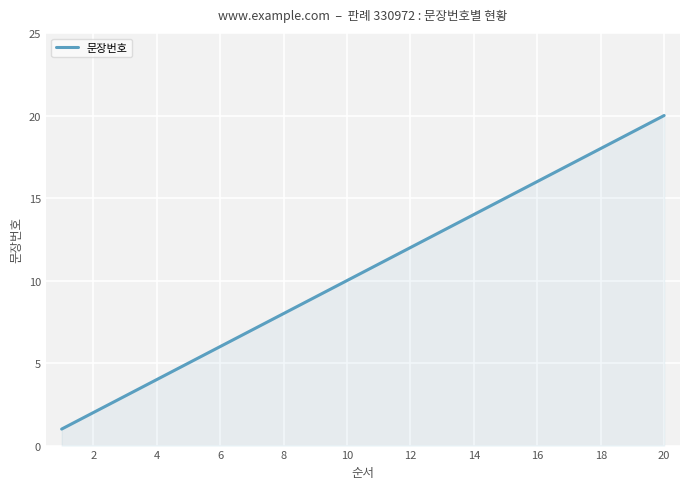

What is the greatest value displayed?

20